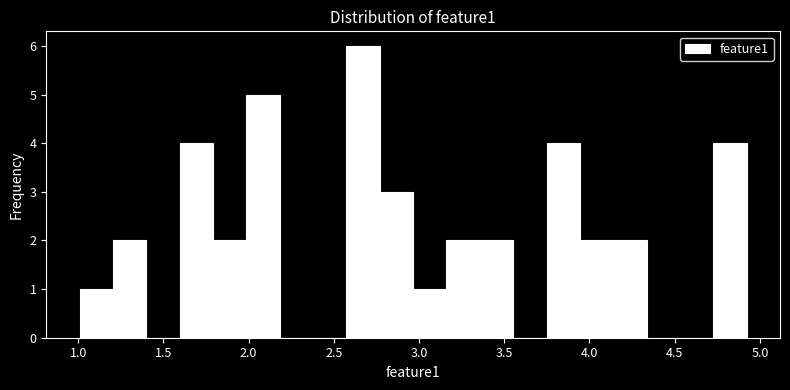

Around what value on the x-axis is the tallest bar? Give the approximate position of its centre, as read against the axis.

2.65